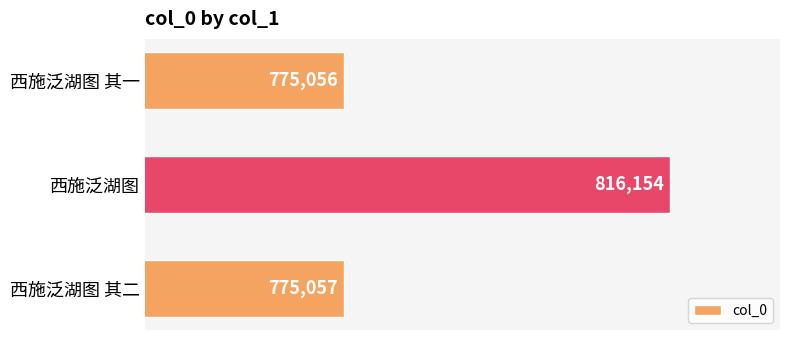

Rank the categories by value from highest to lowest.

西施泛湖图, 西施泛湖图 其二, 西施泛湖图 其一